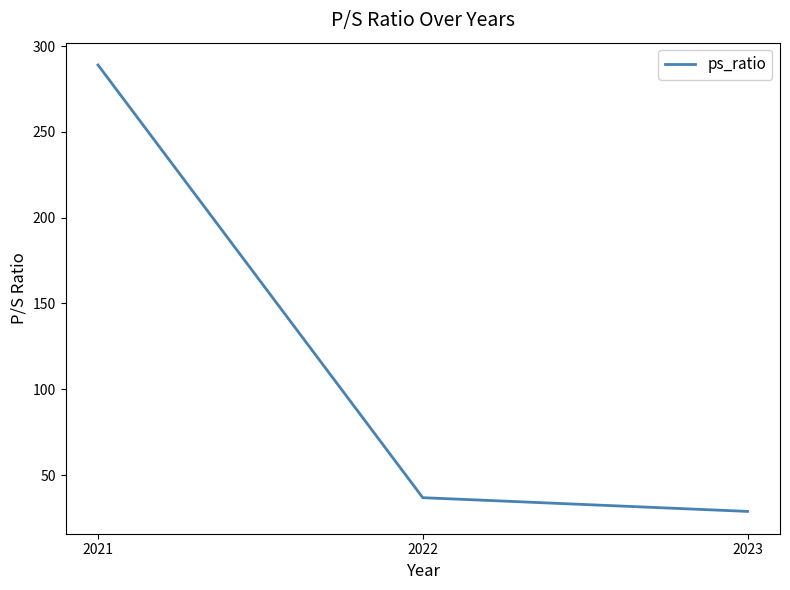

At which category does the chart reach its minimum across all series?

2023